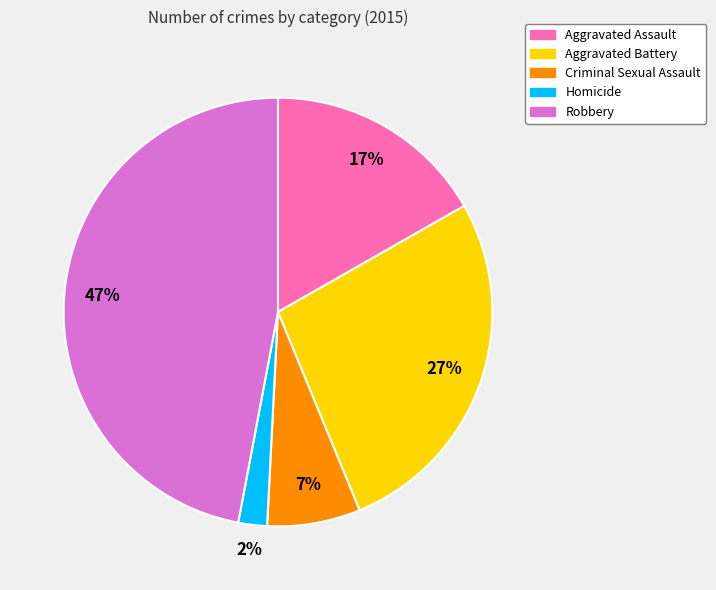

Which slice is the smallest?

Homicide